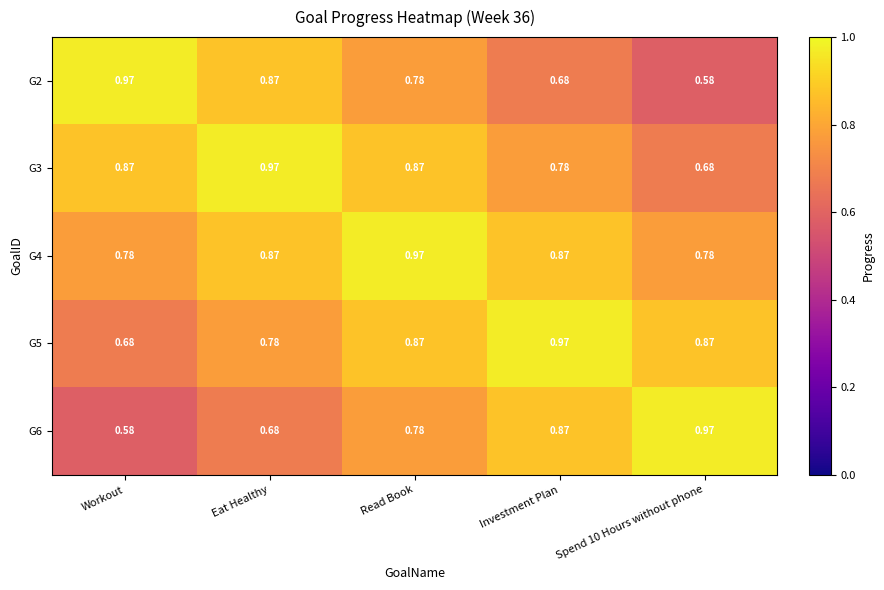

Rank the series at Spend 10 Hours without phone from lowest to highest value.

G2, G3, G4, G5, G6